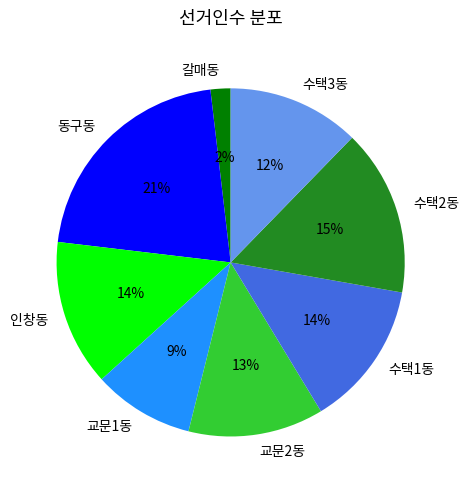

What percentage is the 교문1동 slice, to the nearest percent?

9%